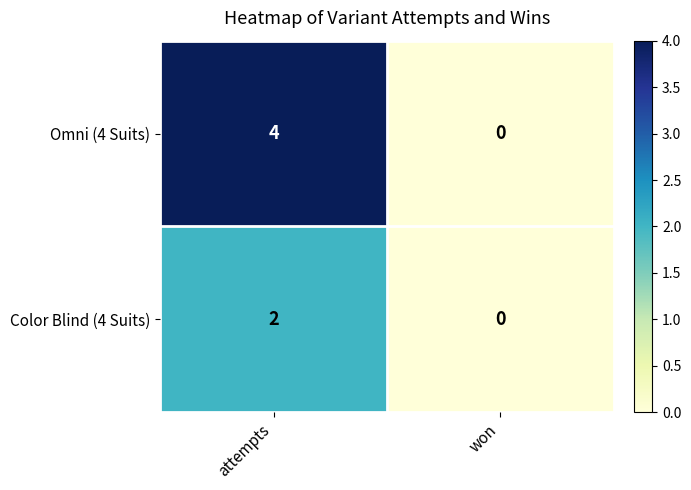

What is the difference between the Omni (4 Suits) values at attempts and won?

4